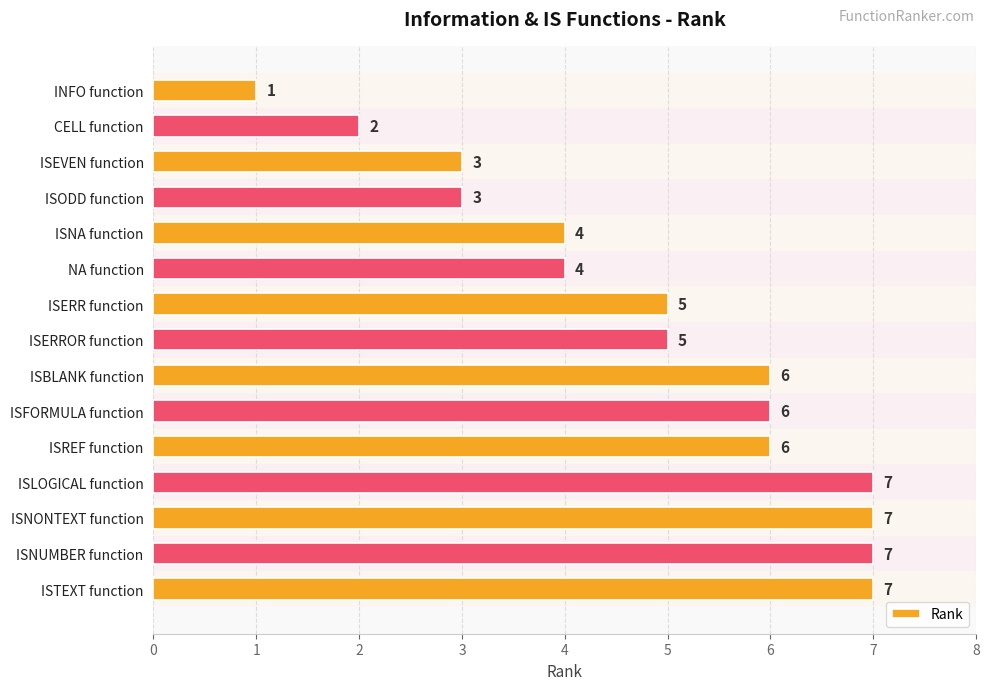

Reading top to bottom, what are all the values shown in this chart?

INFO function=1	CELL function=2	ISEVEN function=3	ISODD function=3	ISNA function=4	NA function=4	ISERR function=5	ISERROR function=5	ISBLANK function=6	ISFORMULA function=6	ISREF function=6	ISLOGICAL function=7	ISNONTEXT function=7	ISNUMBER function=7	ISTEXT function=7